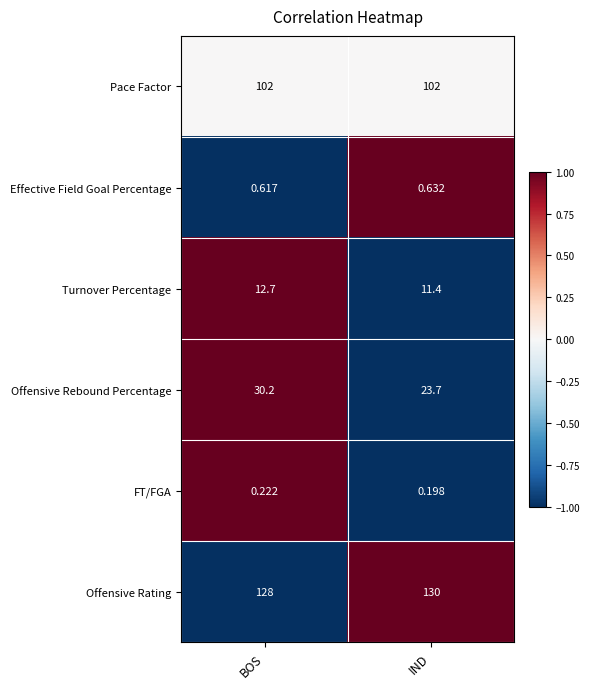

What is the greatest value displayed?

130.0